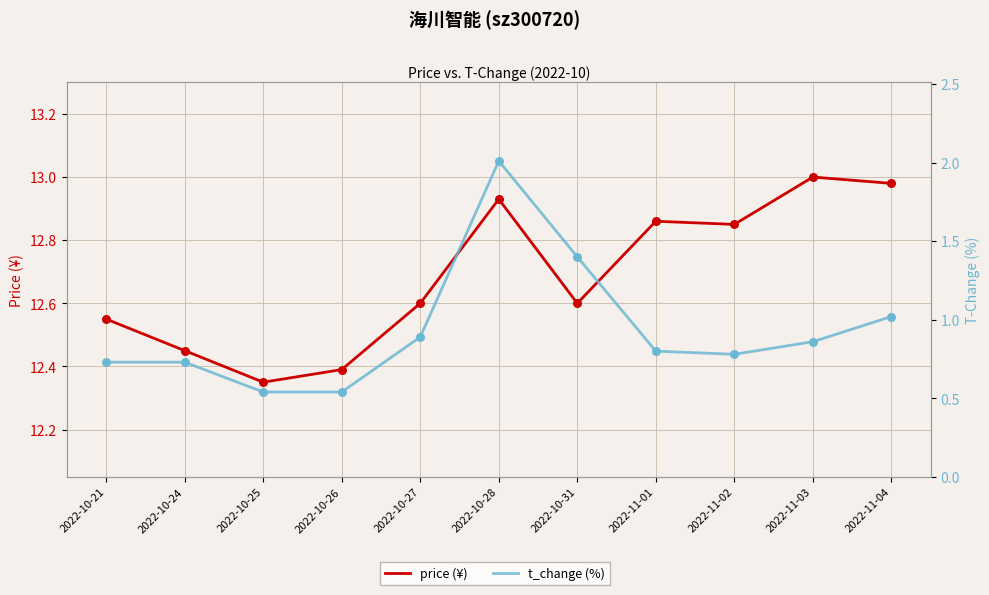

At which category is the sum across all series the highest?

2022-10-28